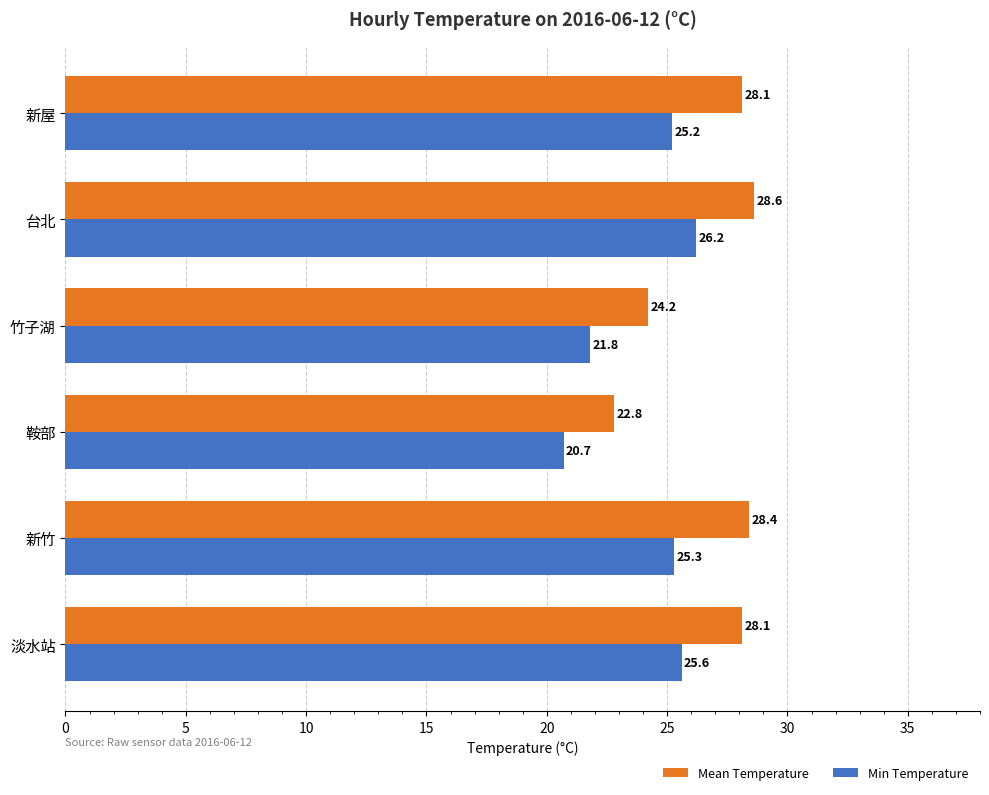

At 新竹, list the series in order from largest to smallest.

Mean Temperature, Min Temperature